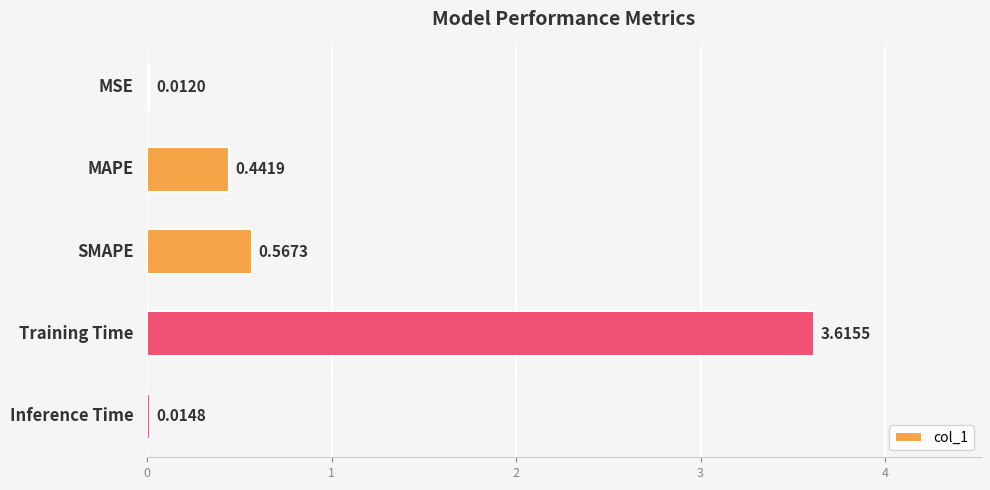

What is the sum of all values?

4.7